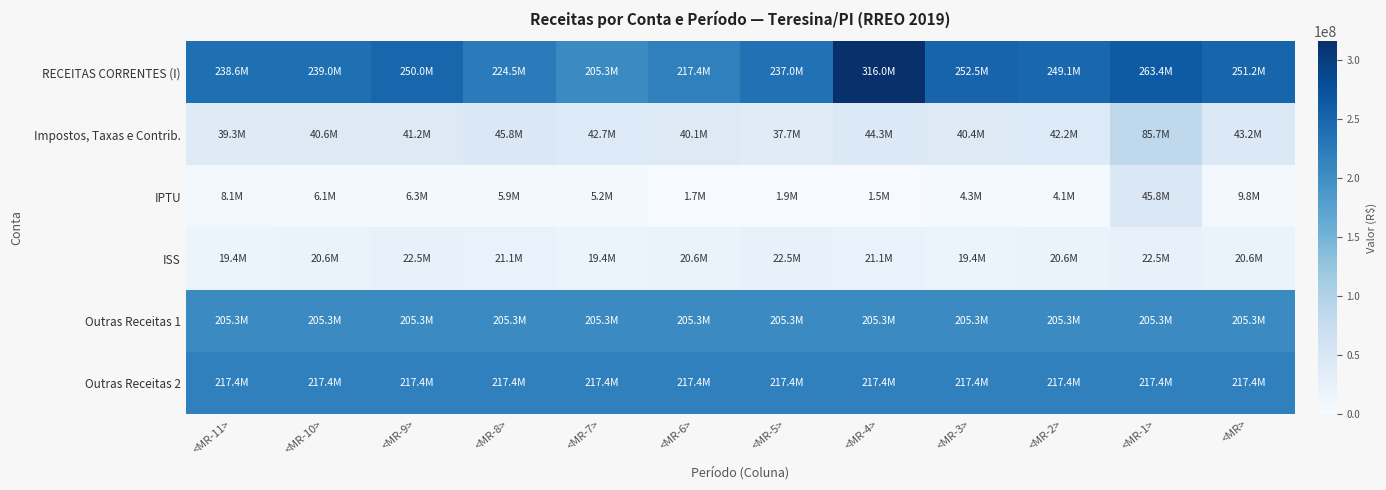

What is the total value across all series at <MR-8>?

720127393.6